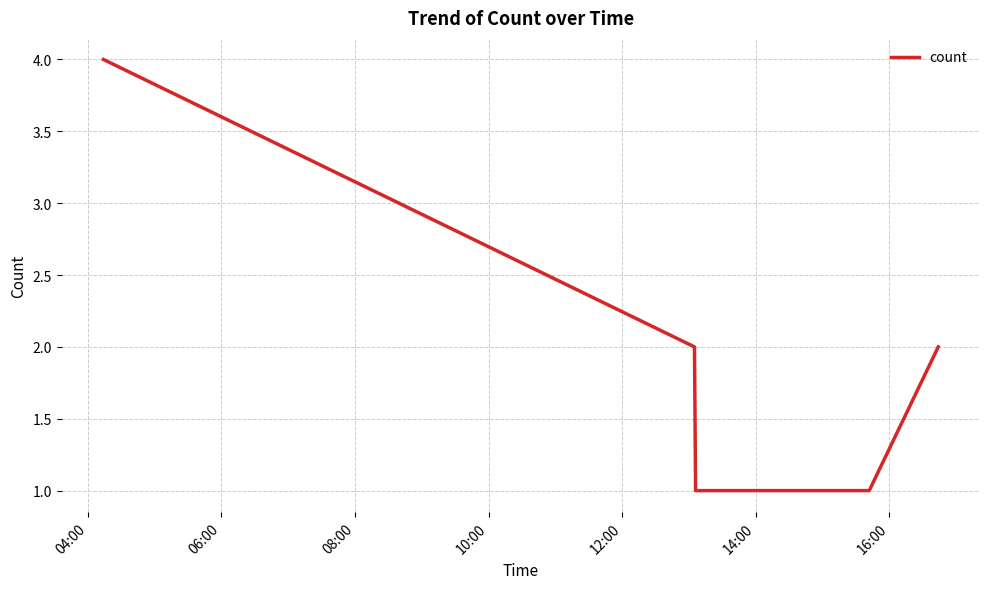

What is the difference between the maximum and minimum values?

3